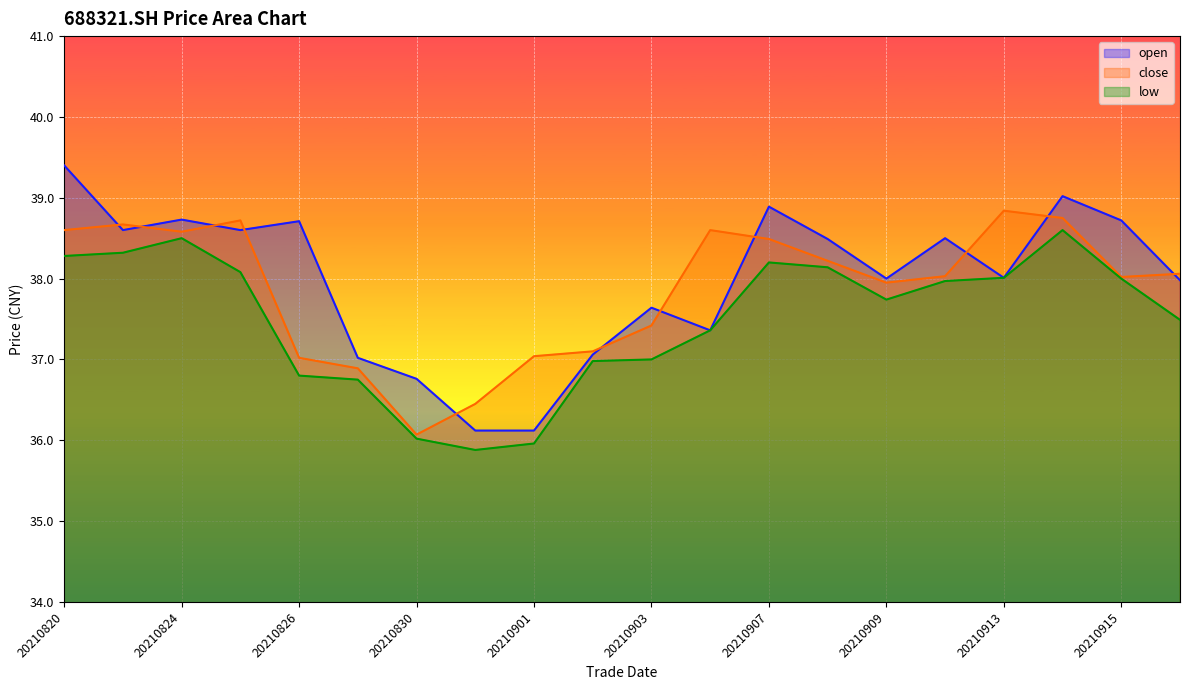

What is the spread (max minus min) of values at 20210902?

0.1